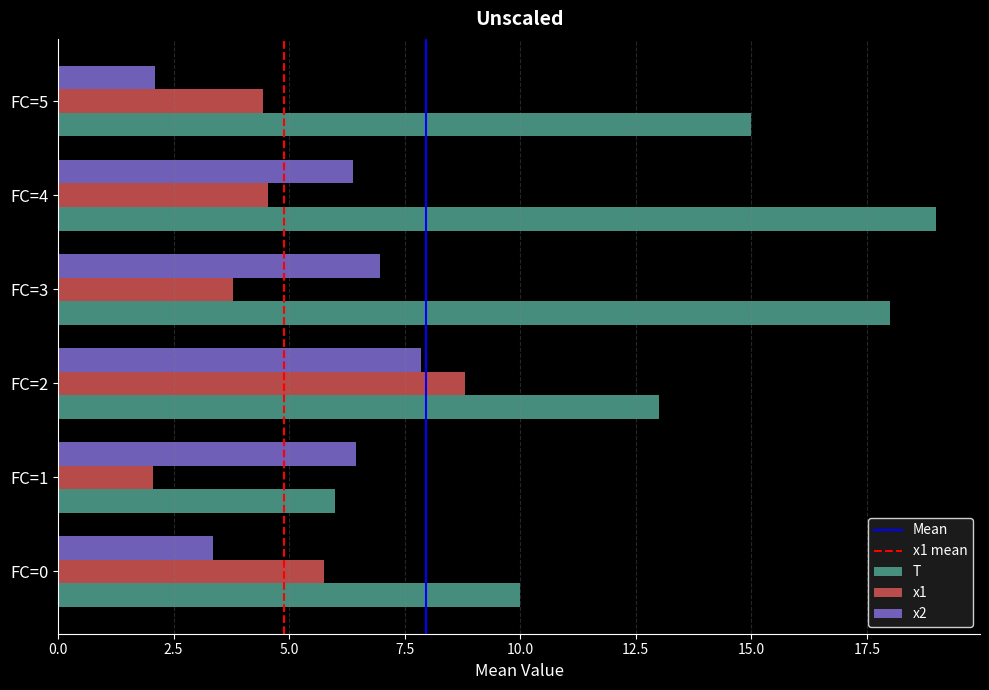

What is the approximate value of T at FC=4?

19.0